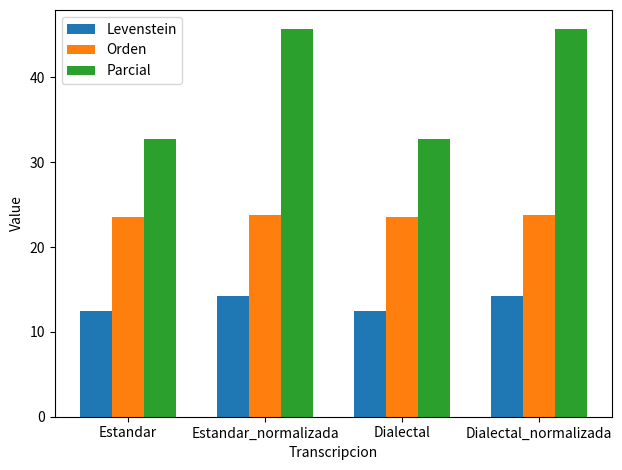

What is the approximate value of Levenstein at Dialectal?

12.5